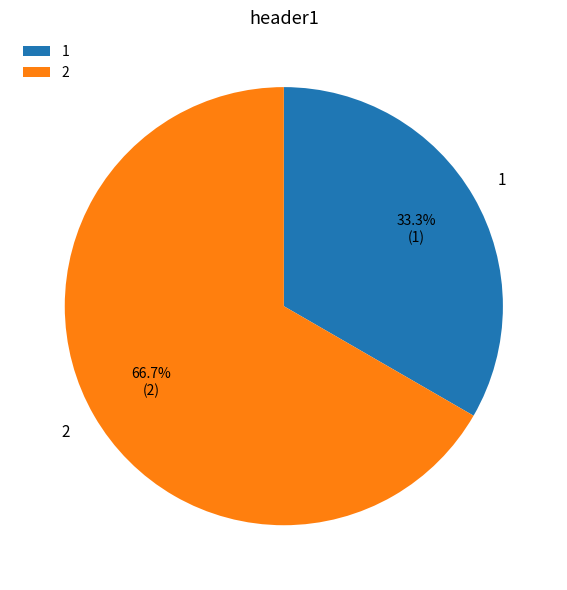

What percentage is the 2 slice, to the nearest percent?

67%